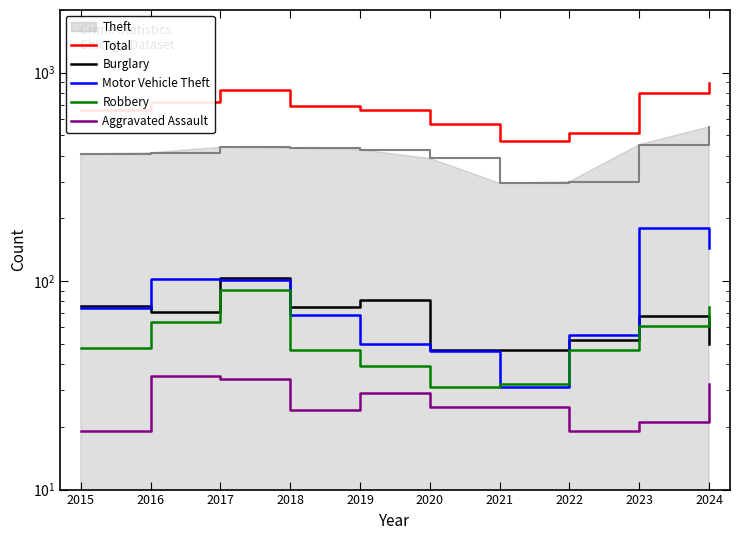

True or false: Motor Vehicle Theft and Total intersect in this chart.

False